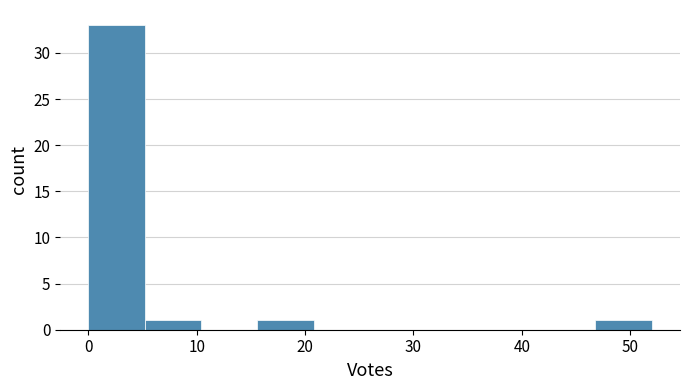

Reading left to right, transcribe this chart: for each bar, give the range it covers on the x-axis and its height. Neither the bar edges nor the heights are printed on the chart, so give them approximately, as read against the axes.

0.0 to 5.2: 33
5.2 to 10.4: 1
10.4 to 15.6: 0
15.6 to 20.8: 1
20.8 to 26.0: 0
26.0 to 31.2: 0
31.2 to 36.4: 0
36.4 to 41.6: 0
41.6 to 46.8: 0
46.8 to 52.0: 1